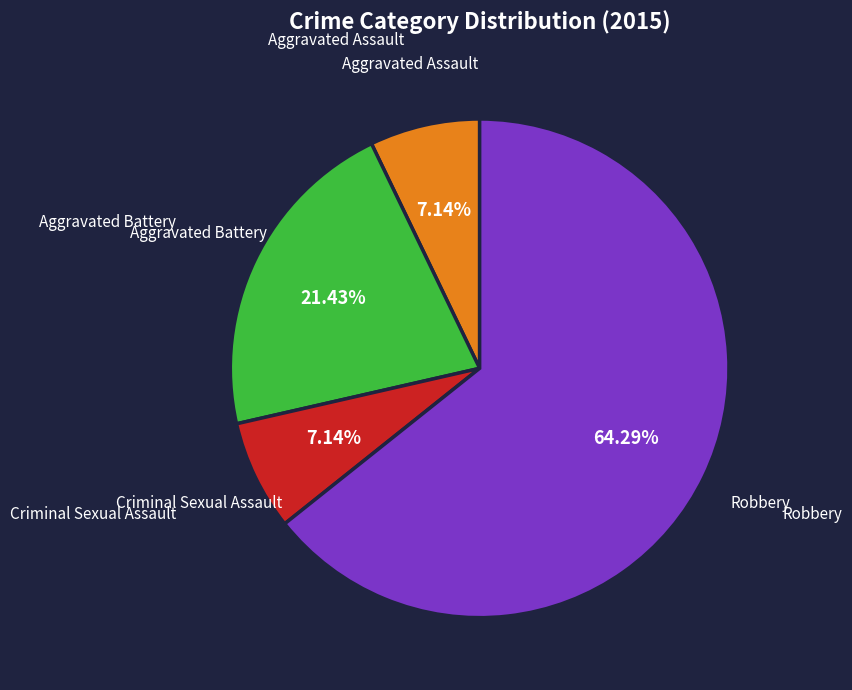

To the nearest percent, what is the average slice percentage?

25%